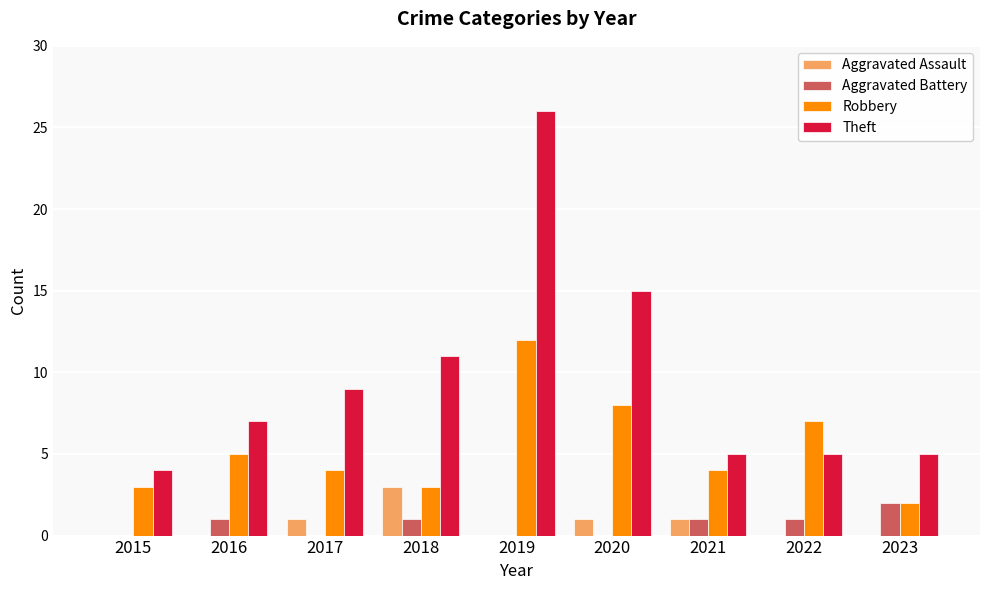

How many series are shown in this chart?

4